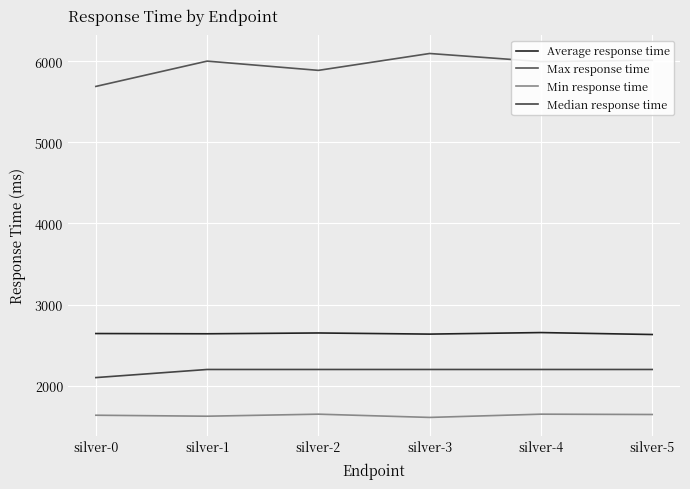

Does the chart display data point markers on the line(s)?

No